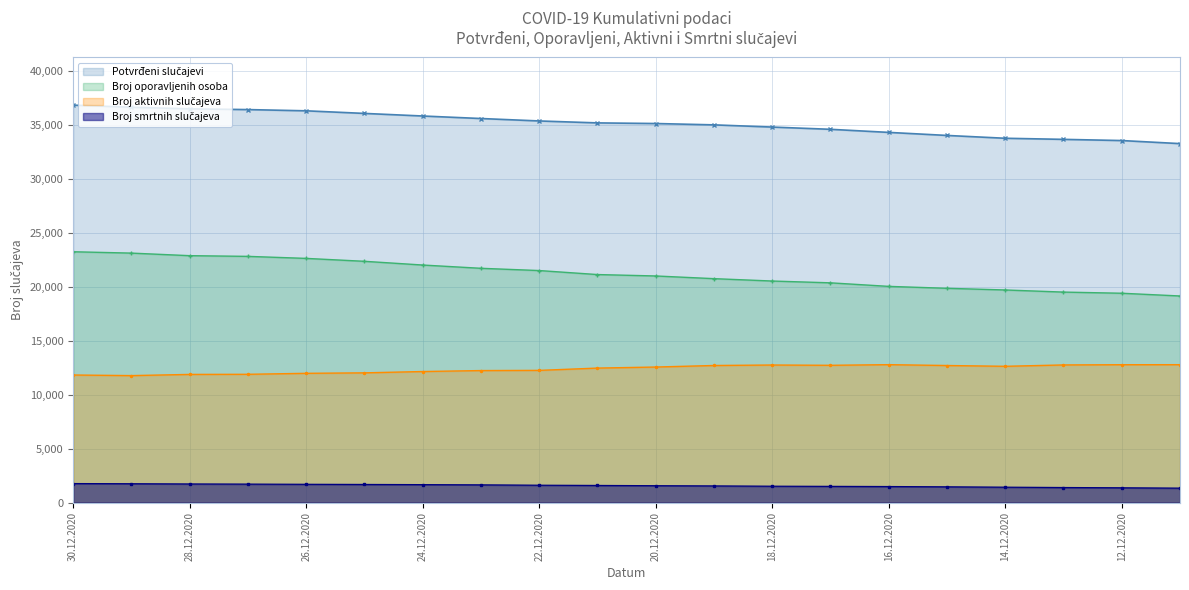

Between 24.12.2020 and 11.12.2020, which series saw the biggest shift?

Broj oporavljenih osoba